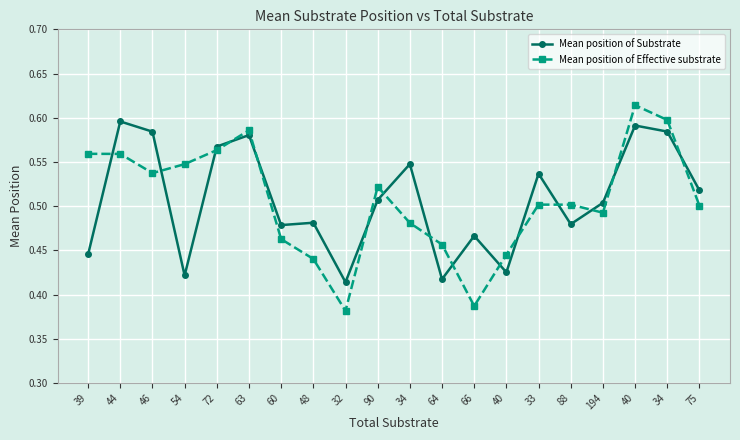

At which category is the sum across all series the highest?

40